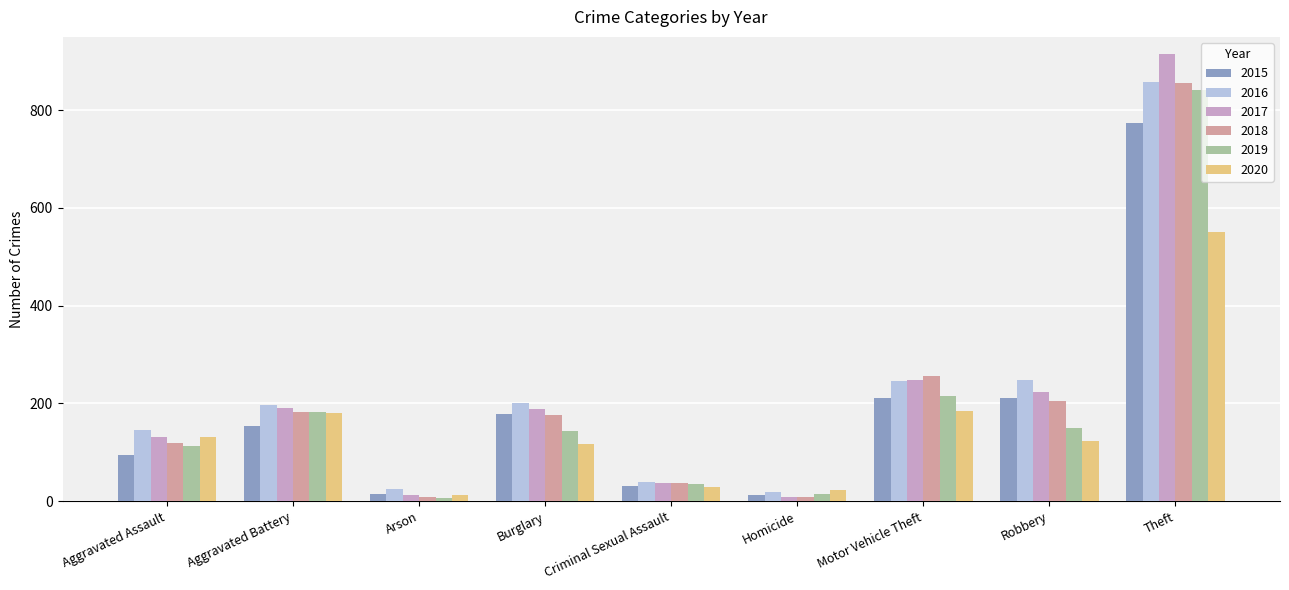

Which series has the widest spread of values?

2017